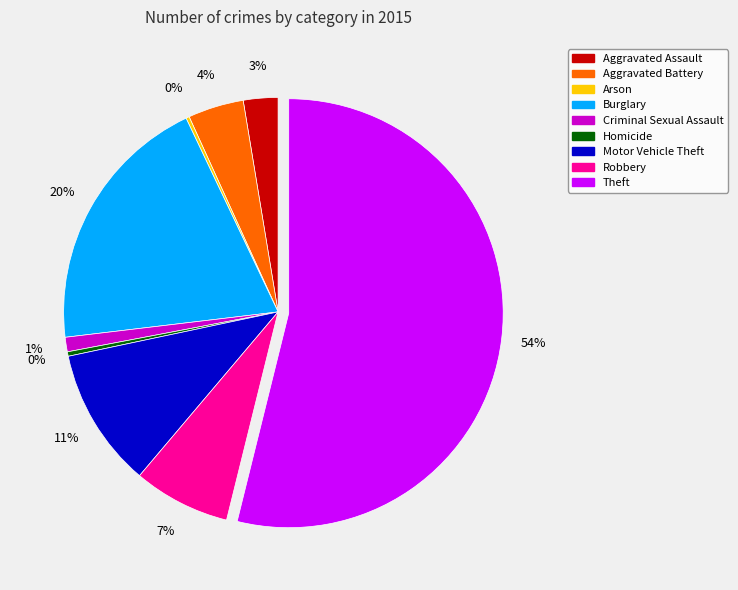

Is Theft the majority of the pie?

Yes